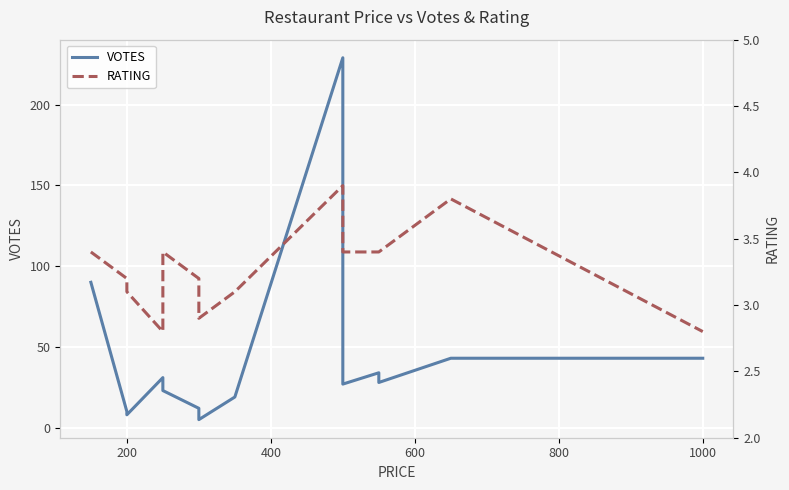

List the series in order of their peak value, lowest first.

RATING, VOTES